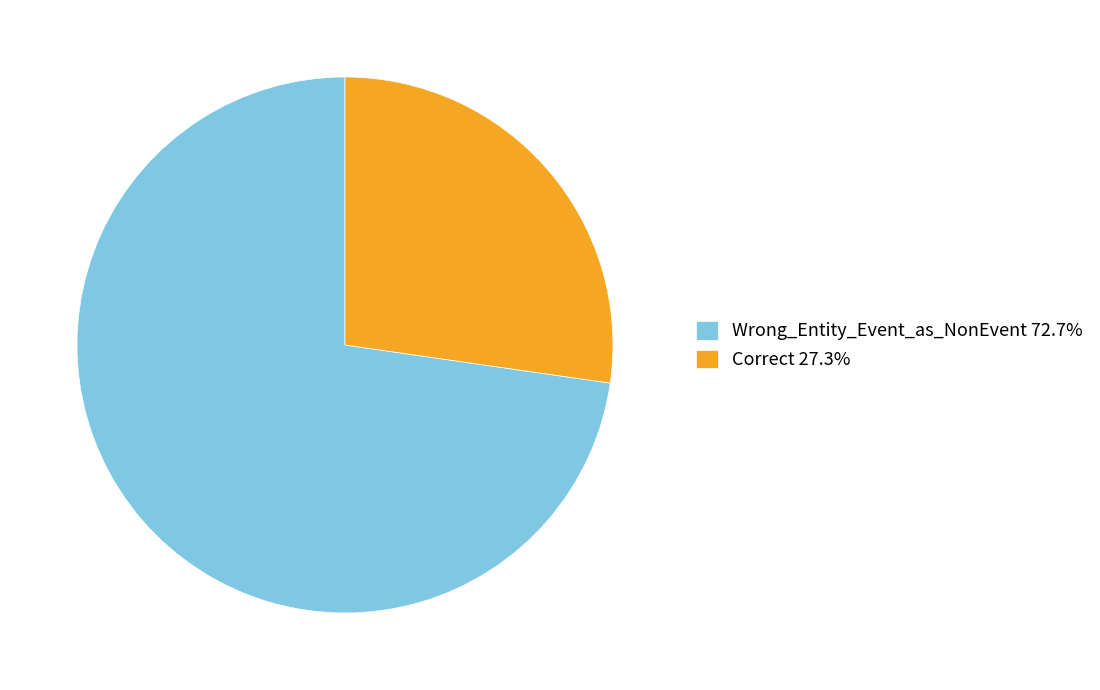

How many segments does this pie chart have?

2